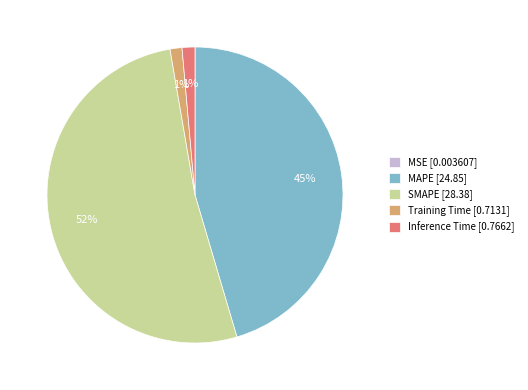

What is the largest slice in the pie chart?

SMAPE